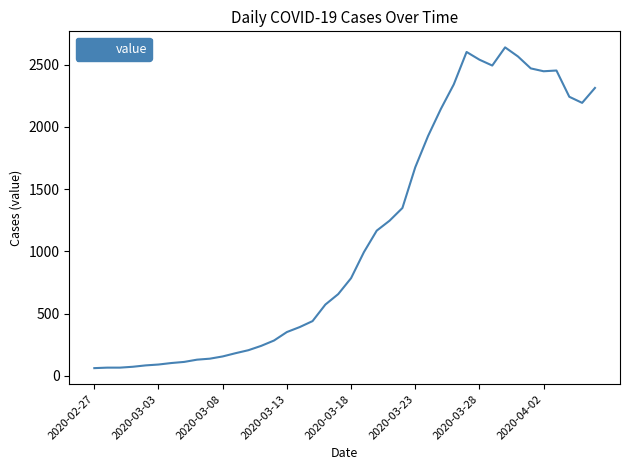

How many interior local peaks (higher than both neighbors) does the data have?

3